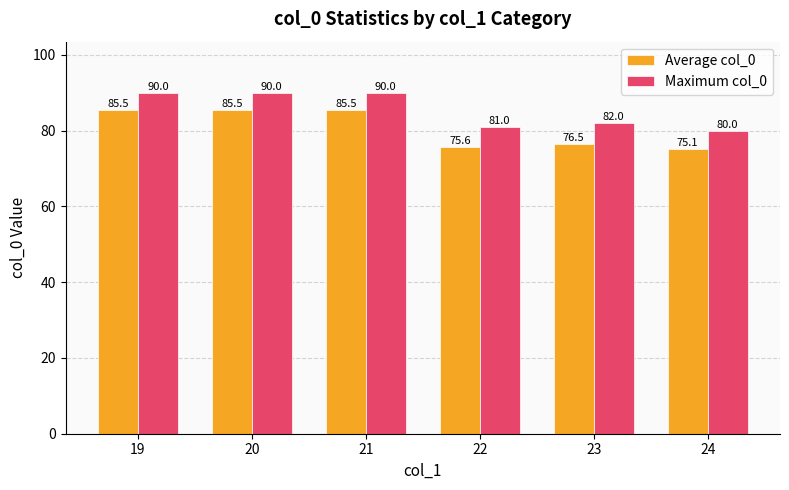

Between 20 and 22, which series saw the biggest shift?

Average col_0